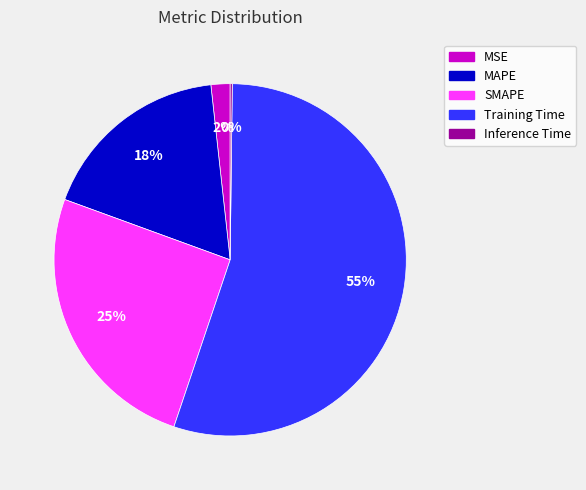

Does MSE represent more than half of the total?

No